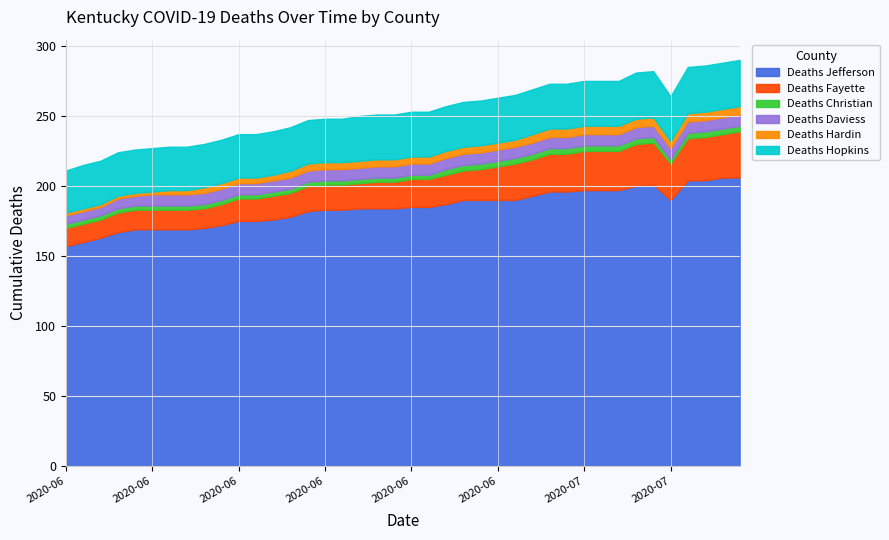

What is the approximate value of Deaths Hardin at 2020-06-21?

5